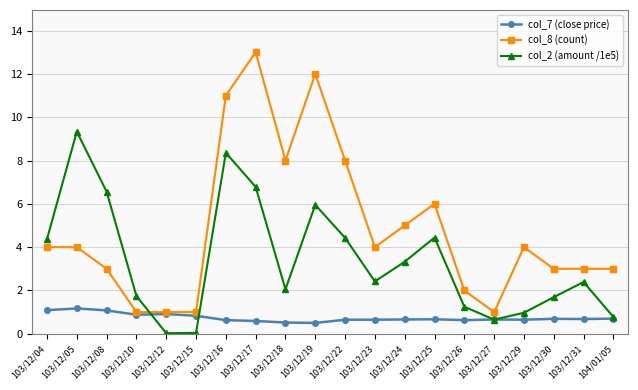

The value of col_8 (count) at 103/12/25 is 6.0. True or false?

True